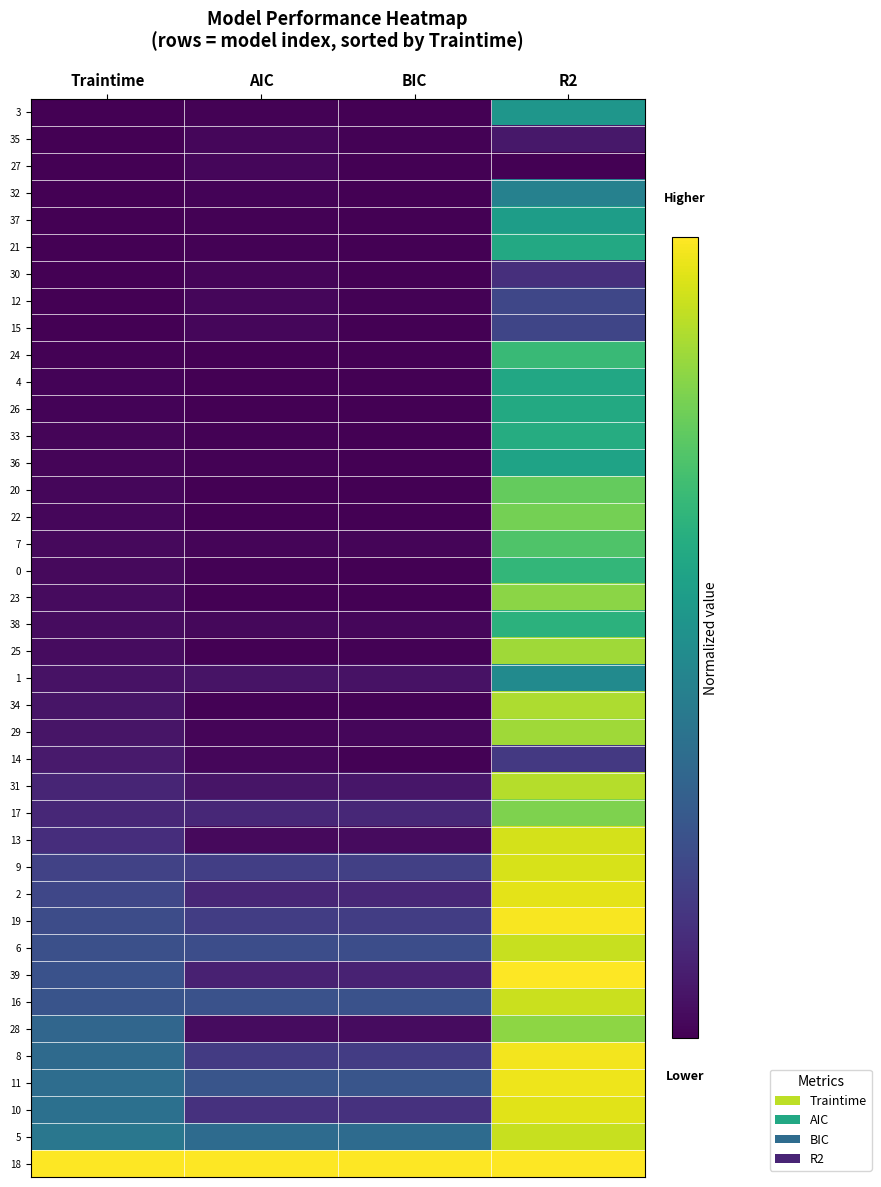

At which category is the sum across all series the highest?

R2